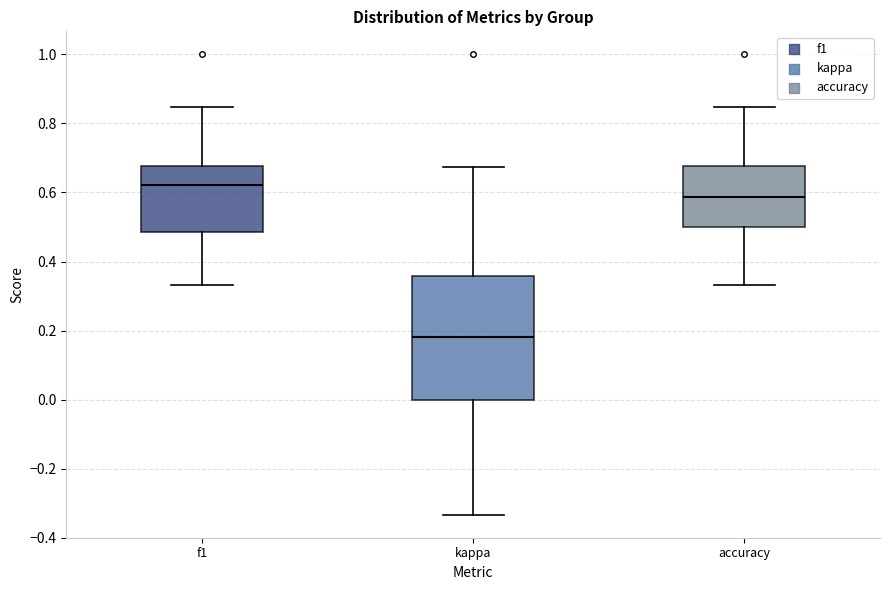

Reading left to right, read every box against the y-axis: the position of its median line, the range the box covers, and the ends of its whiskers. The values are not printed on the chart, so give them approximately, as read against the axis.

f1: median 0.62, box 0.48 to 0.68, whiskers 0.34 to 0.84
kappa: median 0.18, box 0.00 to 0.36, whiskers -0.34 to 0.68
accuracy: median 0.58, box 0.50 to 0.68, whiskers 0.34 to 0.84